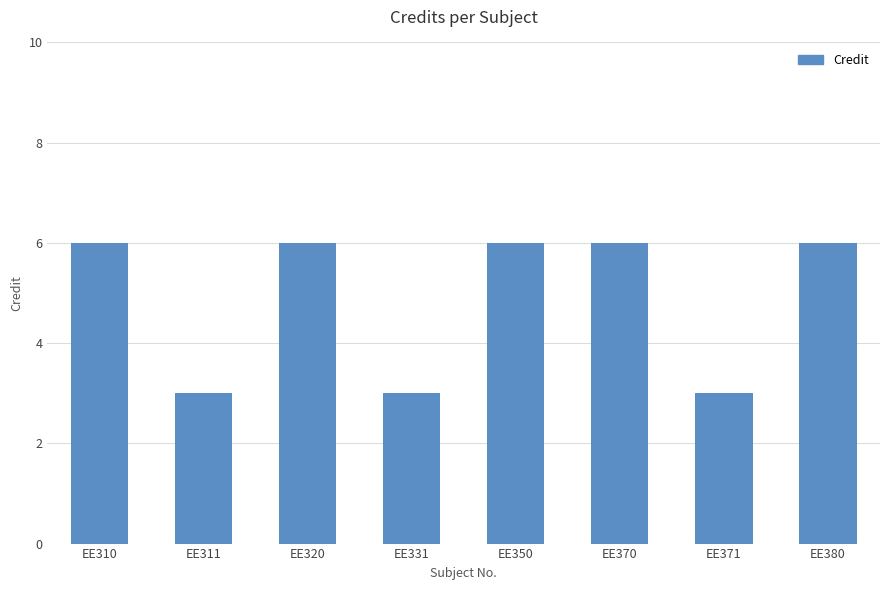

Reading left to right, what are all the values shown in this chart?

EE310=6	EE311=3	EE320=6	EE331=3	EE350=6	EE370=6	EE371=3	EE380=6